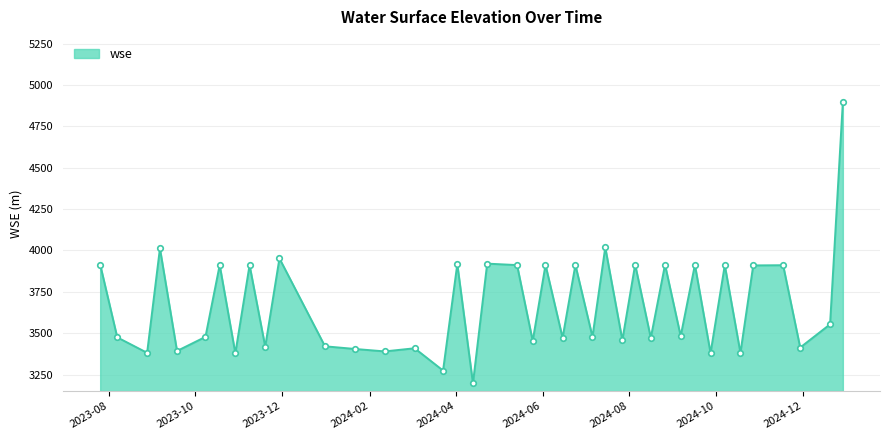

At which category does the chart reach its peak across all series?

2024-12-29